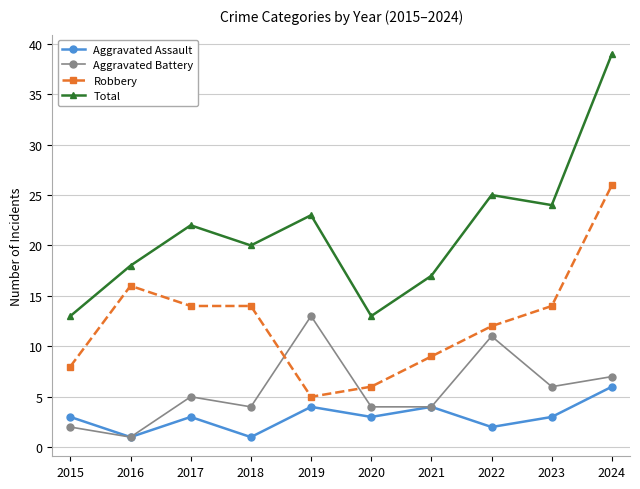

Reading left to right, what are all the values shown in this chart?

Aggravated Assault: 3	1	3	1	4	3	4	2	3	6
Aggravated Battery: 2	1	5	4	13	4	4	11	6	7
Robbery: 8	16	14	14	5	6	9	12	14	26
Total: 13	18	22	20	23	13	17	25	24	39